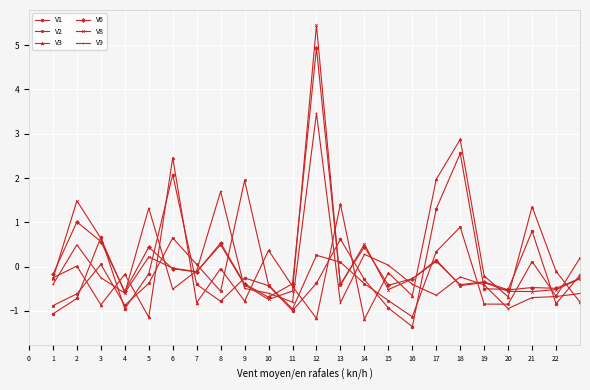

What is the value of the V8 point at the 32nd from the left?

-0.1